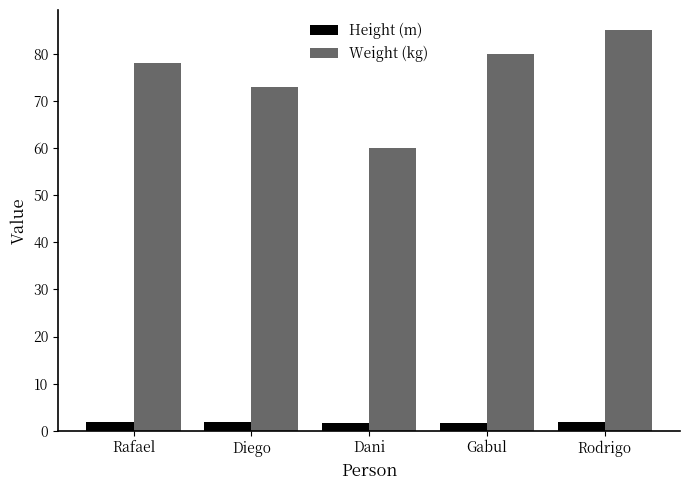

List the series in order of their peak value, highest first.

Weight (kg), Height (m)